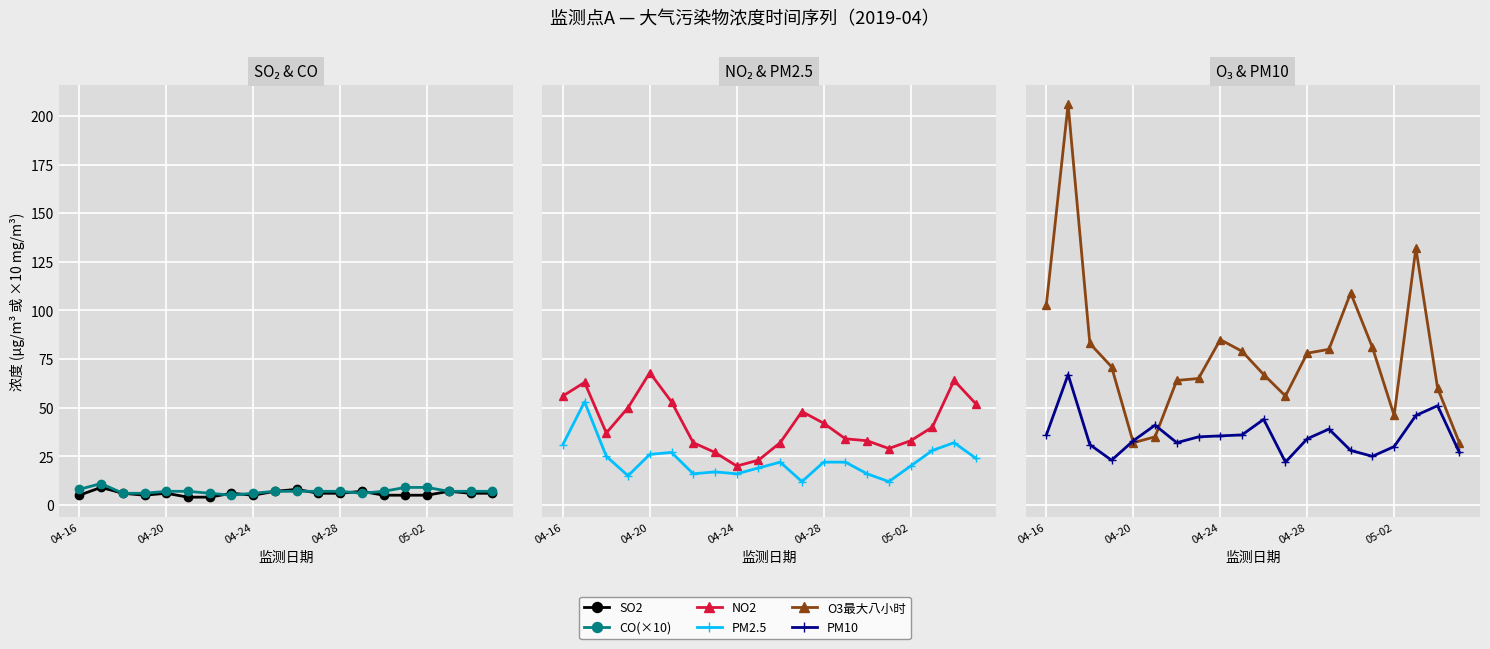

How many lines are shown in the chart?

6